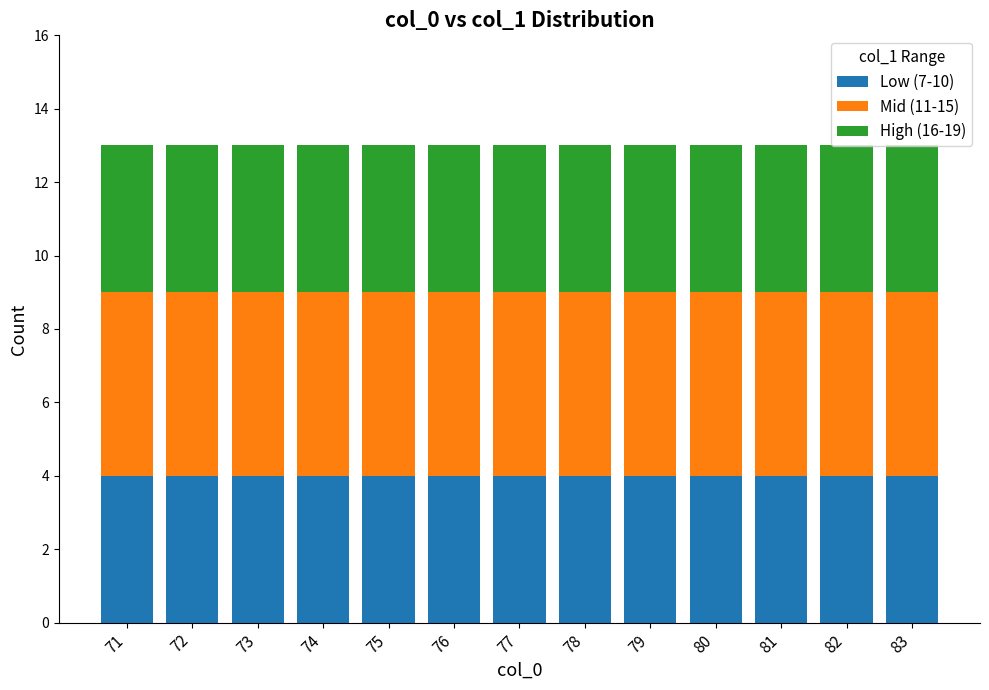

The value of Low (7-10) at 81 is 7. True or false?

False